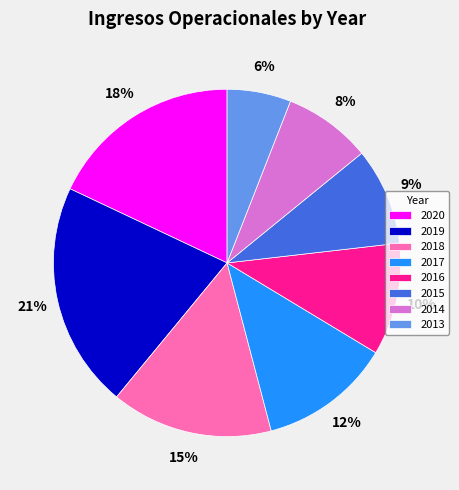

What is the largest slice in the pie chart?

2019